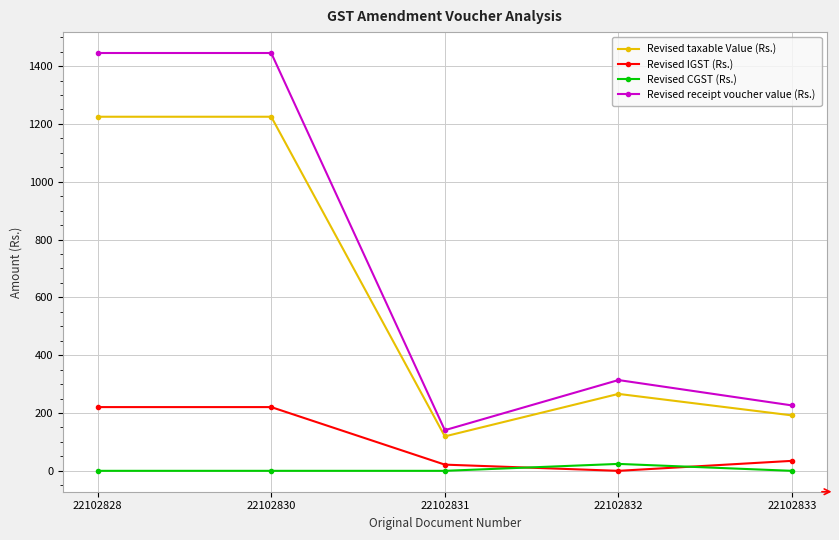

True or false: Revised taxable Value (Rs.) has a value of 788.1 at 22102830.

False